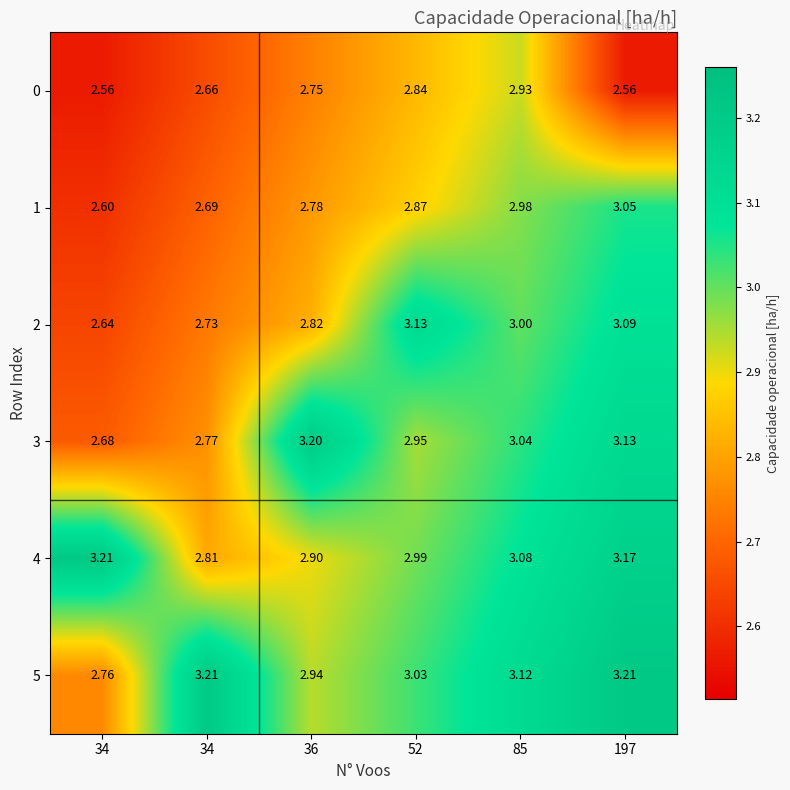

Reading left to right, what are all the values shown in this chart?

0: 34=2.6	34=2.7	36=2.8	52=2.8	85=2.9	197=2.6
1: 34=2.6	34=2.7	36=2.8	52=2.9	85=3.0	197=3.0
2: 34=2.6	34=2.7	36=2.8	52=3.1	85=3.0	197=3.1
3: 34=2.7	34=2.8	36=3.2	52=3.0	85=3.0	197=3.1
4: 34=3.2	34=2.8	36=2.9	52=3.0	85=3.1	197=3.2
5: 34=2.8	34=3.2	36=2.9	52=3.0	85=3.1	197=3.2